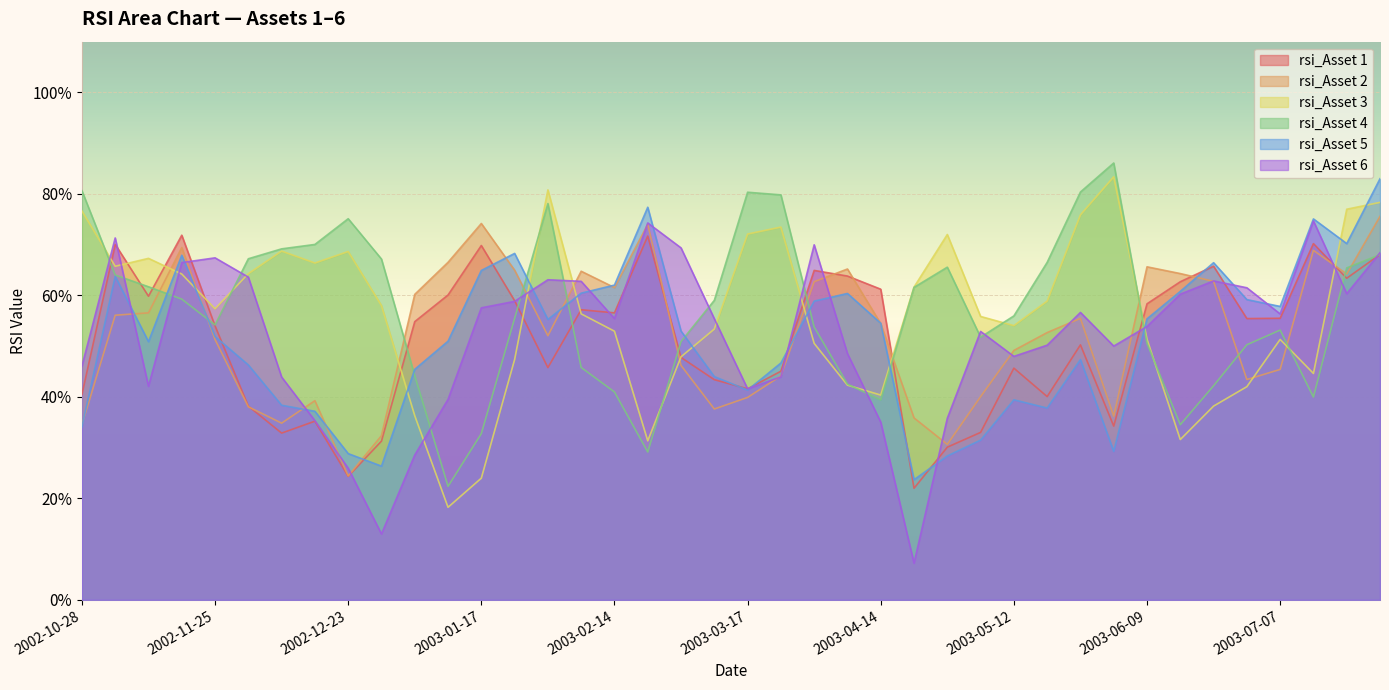

What is the value of the rsi_Asset 2 point at the 11th from the left?

60.2